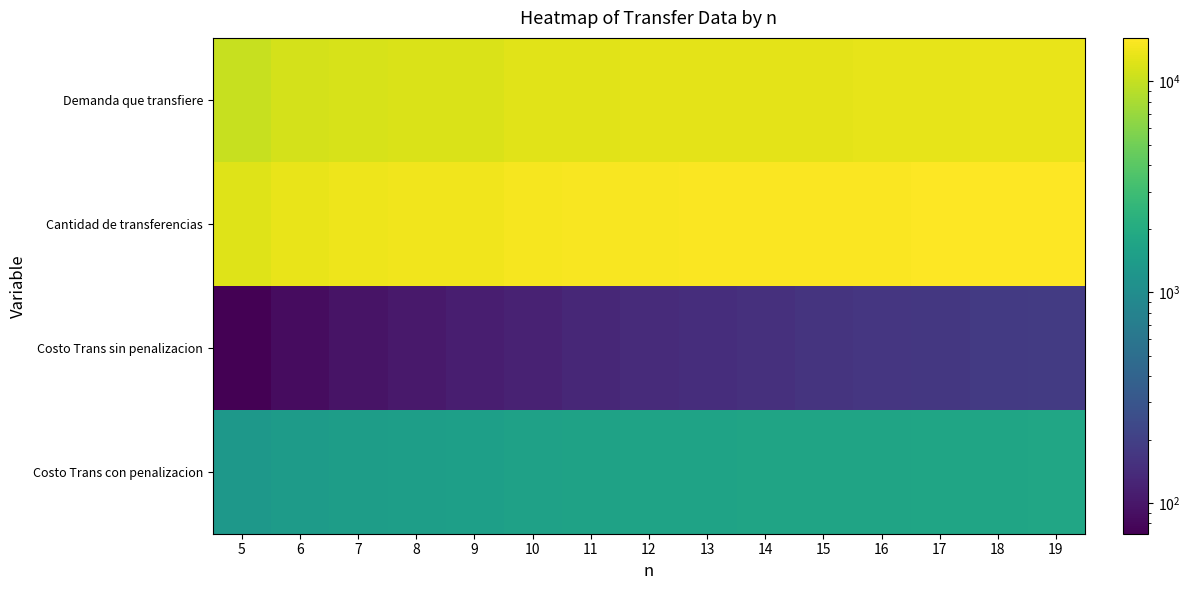

Reading left to right, what are all the values shown in this chart?

Demanda que transfiere: 5=10301.7	6=11230.7	7=11509.2	8=11717.8	9=11879.7	10=12486.9	11=12627.6	12=12744.4	13=12847.3	14=12916.3	15=12975.8	16=13027.6	17=13258.1	18=13308.9	19=13354.4
Cantidad de transferencias: 5=12462.5	6=13511.6	7=13882.8	8=14161.2	9=14377.6	10=15023.0	11=15199.7	12=15346.5	13=15470.7	14=15561.6	15=15640.2	16=15708.8	17=15950.7	18=16014.8	19=16072.1
Costo Trans sin penalizacion: 5=71.5	6=84.7	7=94.9	8=104.4	9=113.3	10=121.2	11=129.9	12=138.1	13=145.6	14=153.0	15=160.1	16=167.0	17=171.9	18=178.5	19=184.9
Costo Trans con penalizacion: 5=1288.6	6=1404.2	7=1450.7	8=1487.4	9=1517.4	10=1588.4	11=1614.3	12=1636.8	13=1656.5	14=1672.7	15=1687.6	16=1701.1	17=1729.7	18=1742.5	19=1754.5